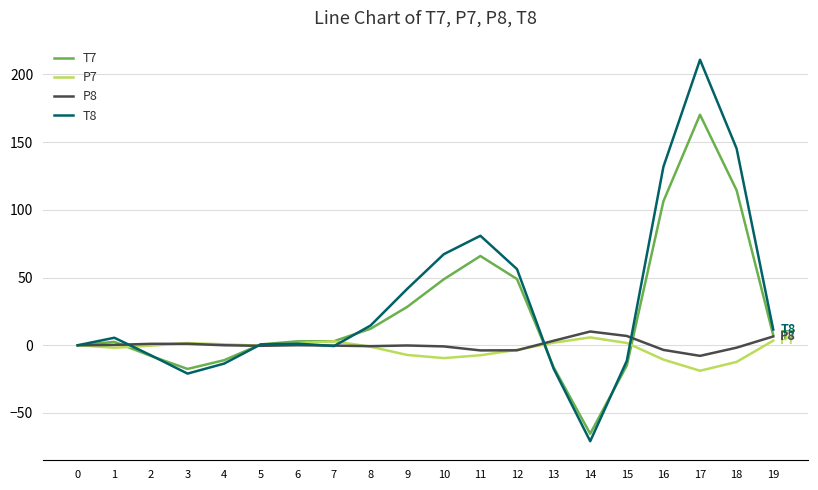

Is this an area chart (filled region under the line)?

No